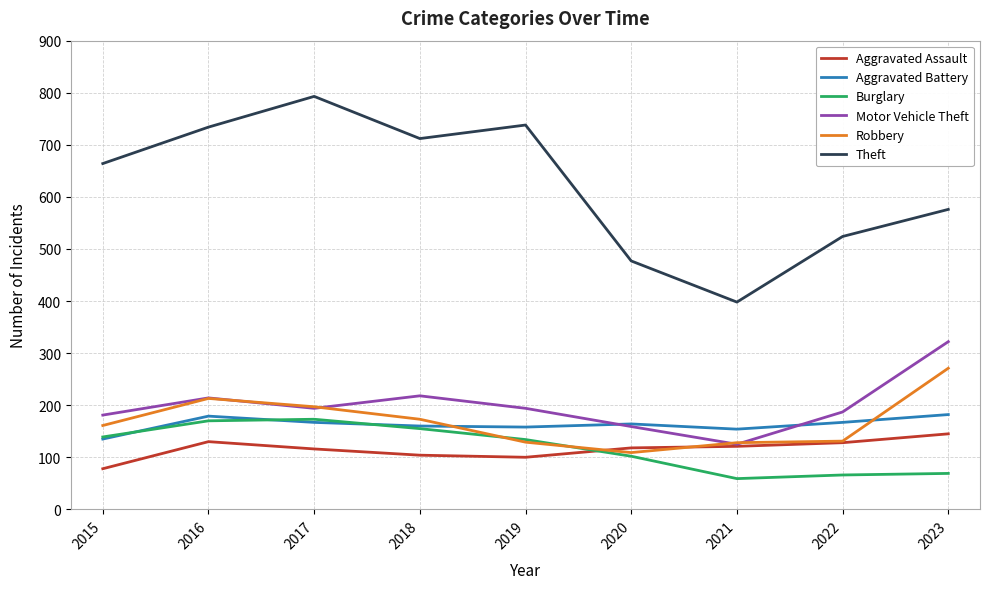

After their last crossing, which series has the higher values: Motor Vehicle Theft or Robbery?

Motor Vehicle Theft